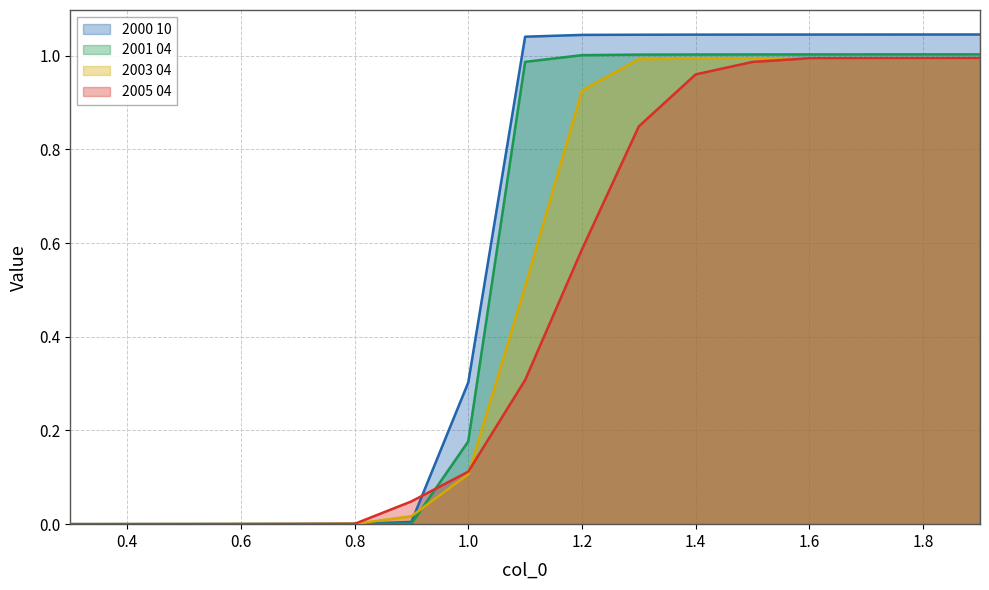

Reading right to left, what are all the values shown in this chart?

2000 10: 1.0	1.0	1.0	1.0	1.0	1.0	1.0	1.0	1.0	0.3	0.0	0.0	0.0	0.0	0.0	0.0	0.0
2001 04: 1.0	1.0	1.0	1.0	1.0	1.0	1.0	1.0	1.0	0.2	0.0	0.0	0.0	0.0	0.0	0.0	0.0
2003 04: 1.0	1.0	1.0	1.0	1.0	1.0	1.0	0.9	0.5	0.1	0.0	0.0	0.0	0.0	0.0	0.0	0.0
2005 04: 1.0	1.0	1.0	1.0	1.0	1.0	0.8	0.6	0.3	0.1	0.0	0.0	0.0	0.0	0.0	0.0	0.0